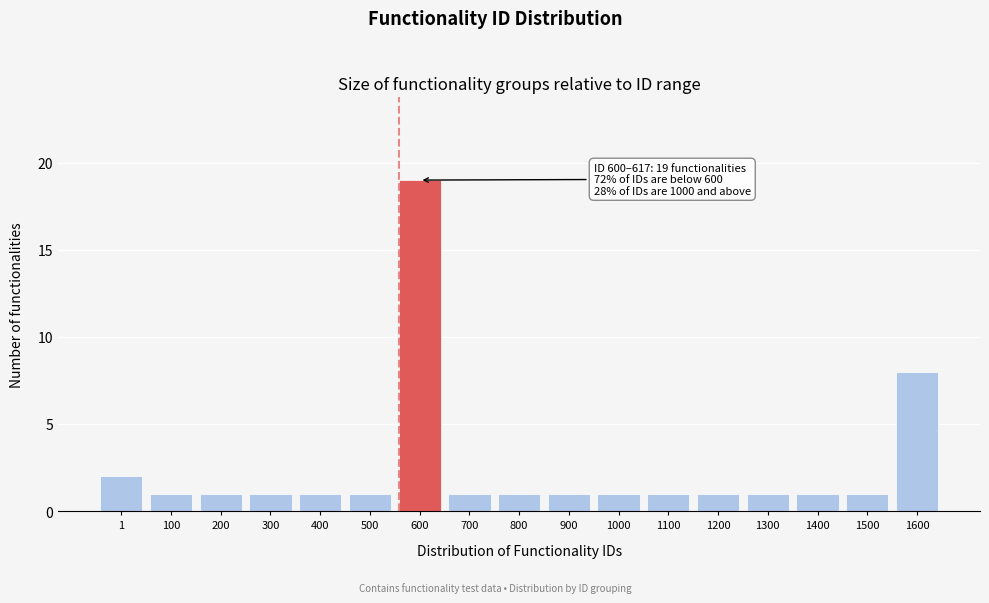

Reading left to right, list all the values displayed in this chart.

1=2	100=1	200=1	300=1	400=1	500=1	600=19	700=1	800=1	900=1	1000=1	1100=1	1200=1	1300=1	1400=1	1500=1	1600=8